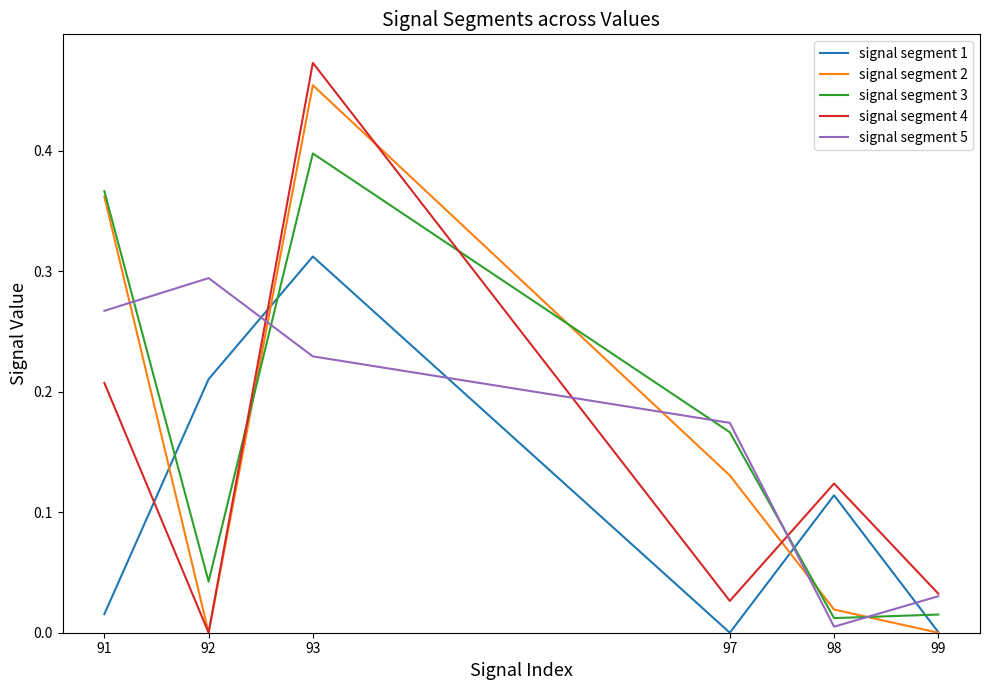

At which label does signal segment 2 reach its peak?

93